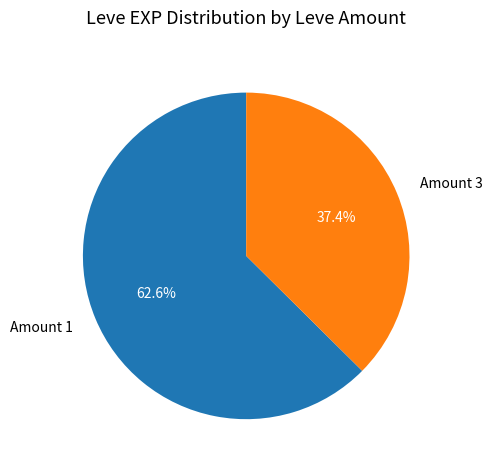

Which category has the smallest portion of the pie?

Amount 3